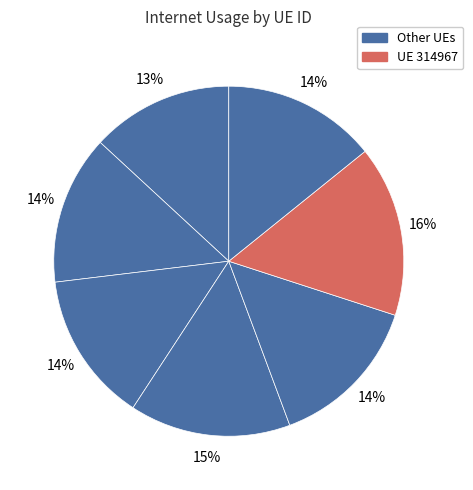

Count the number of slices in the pie.

7